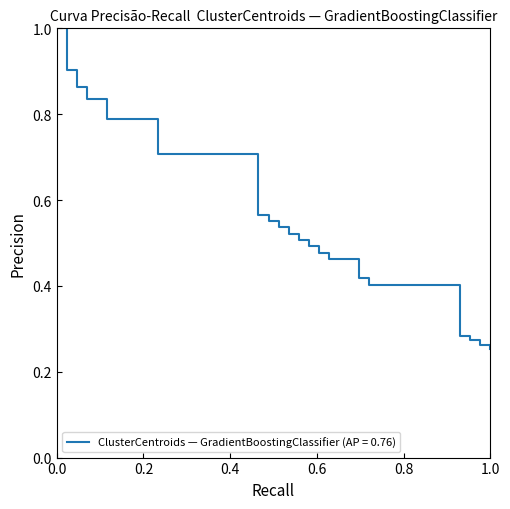

What is the difference between the maximum and minimum values?

0.7